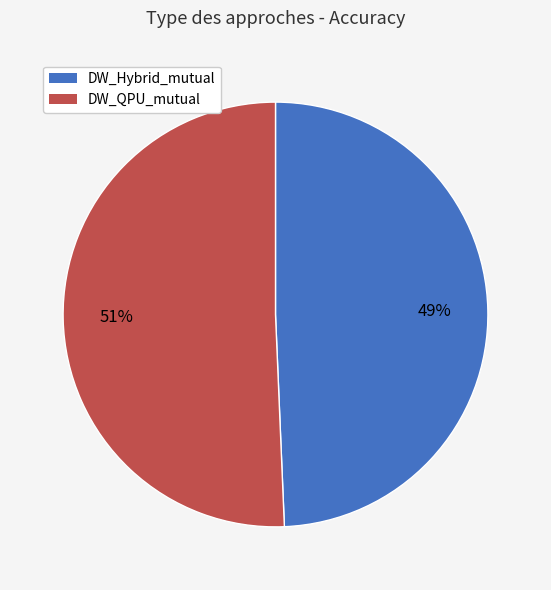

What percentage is the DW_Hybrid_mutual slice, to the nearest percent?

49%